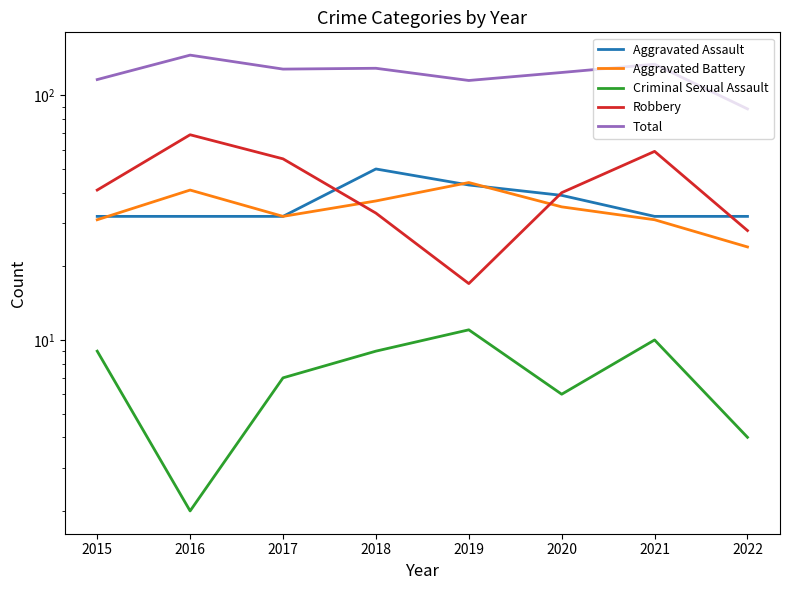

At which category is the sum across all series the highest?

2016